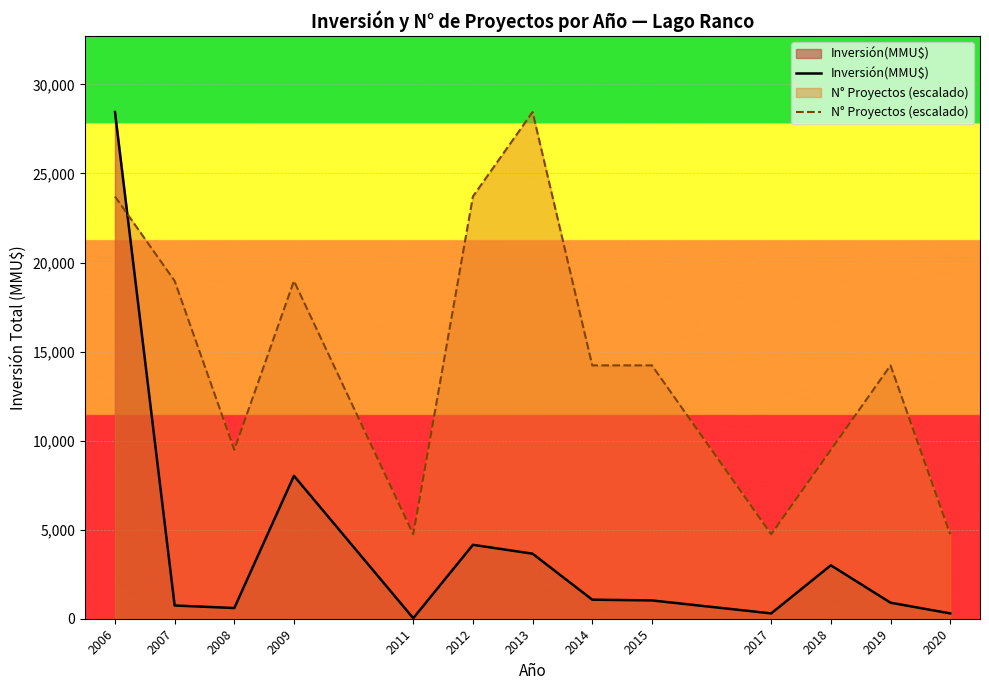

What are all the series names shown in the legend?

Inversión(MMU$), N° Proyectos (escalado)